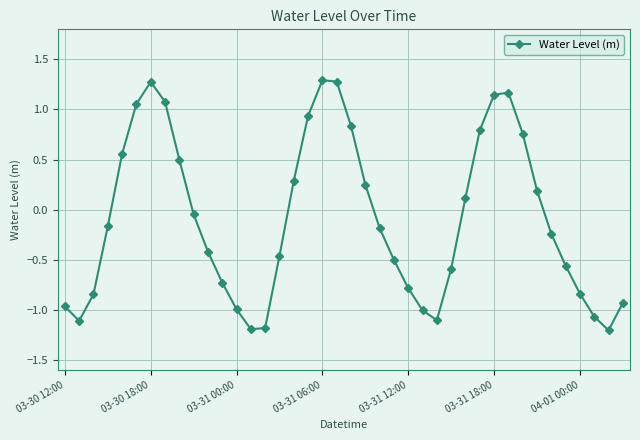

How many interior local peaks (higher than both neighbors) does the data have?

3